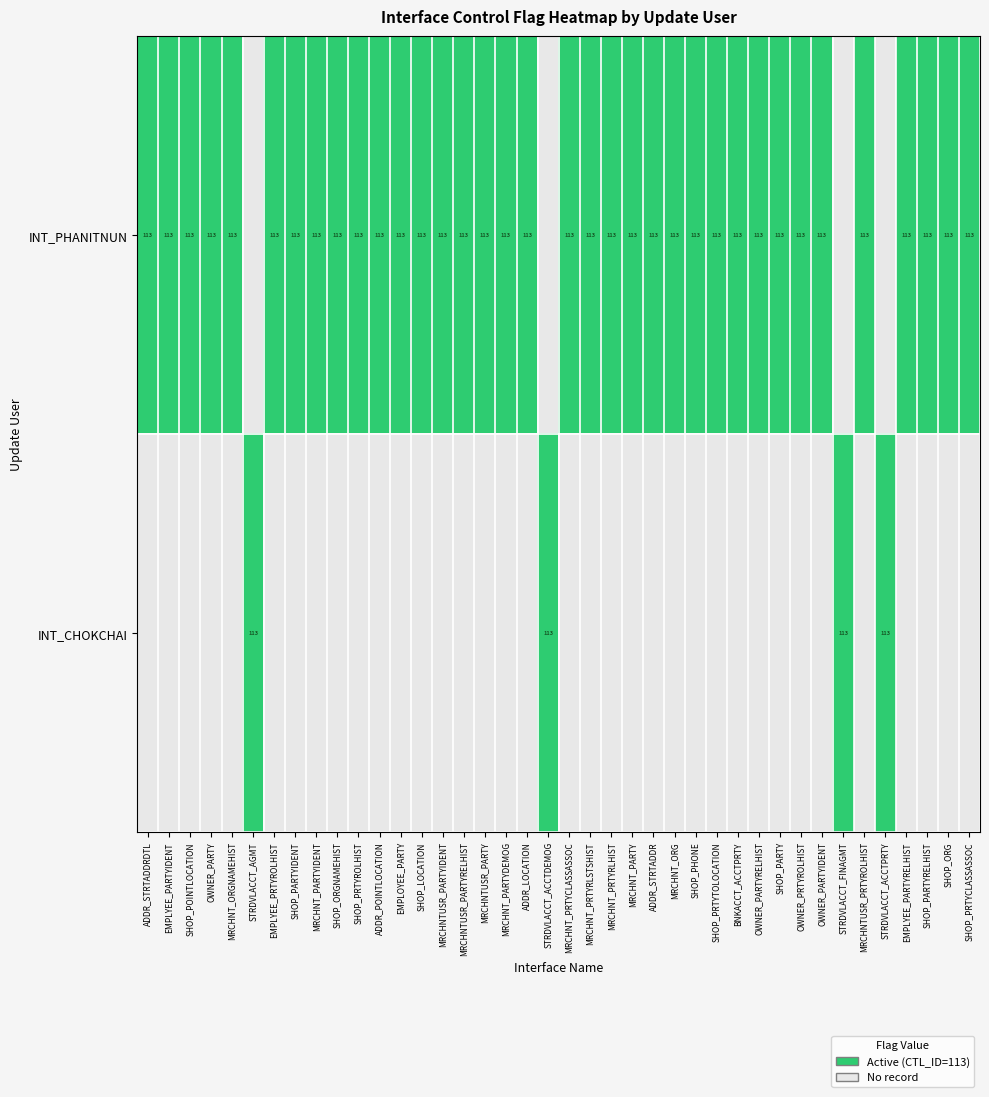

At which category is the sum across all series the highest?

ADDR_STRTADDRDTL